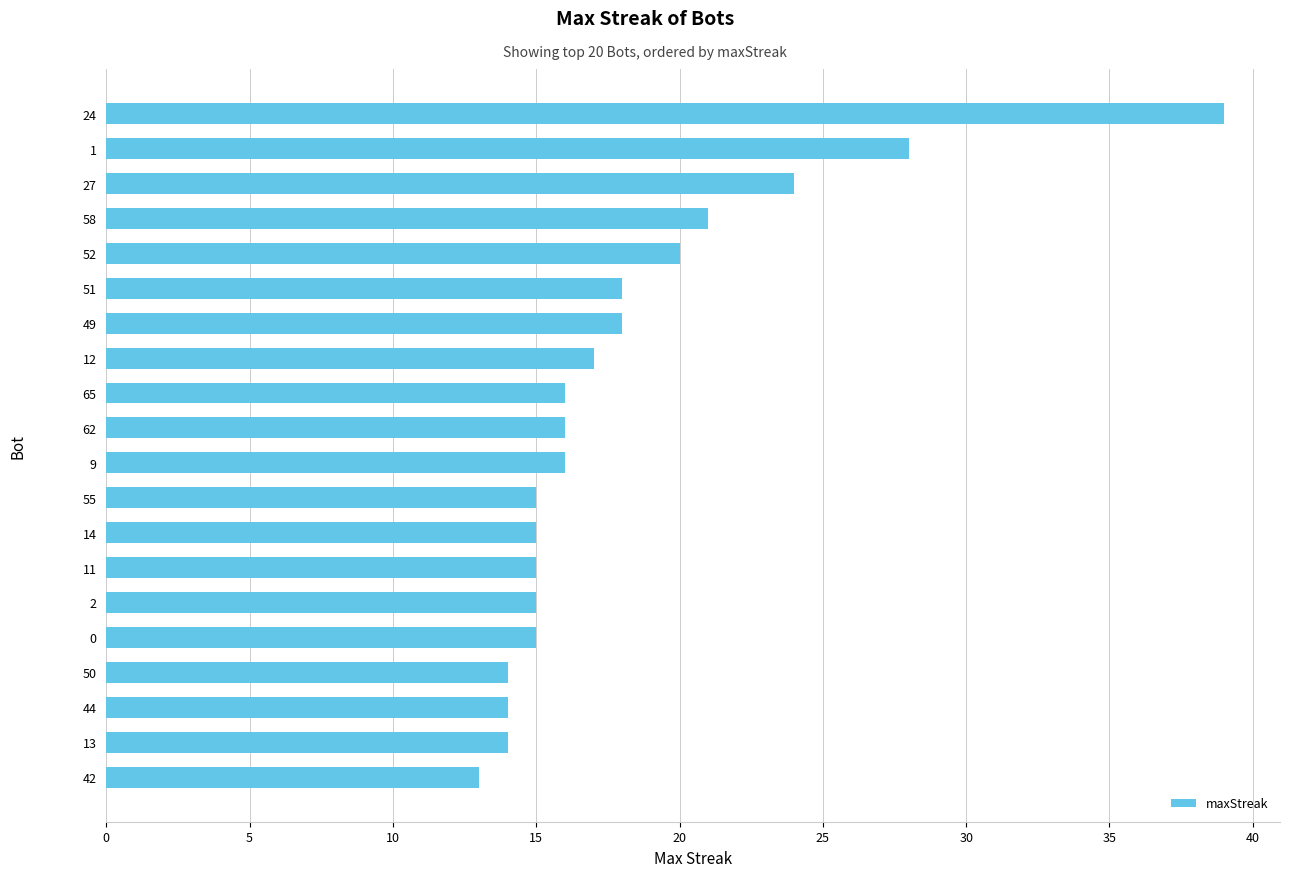

What is the average value?

18